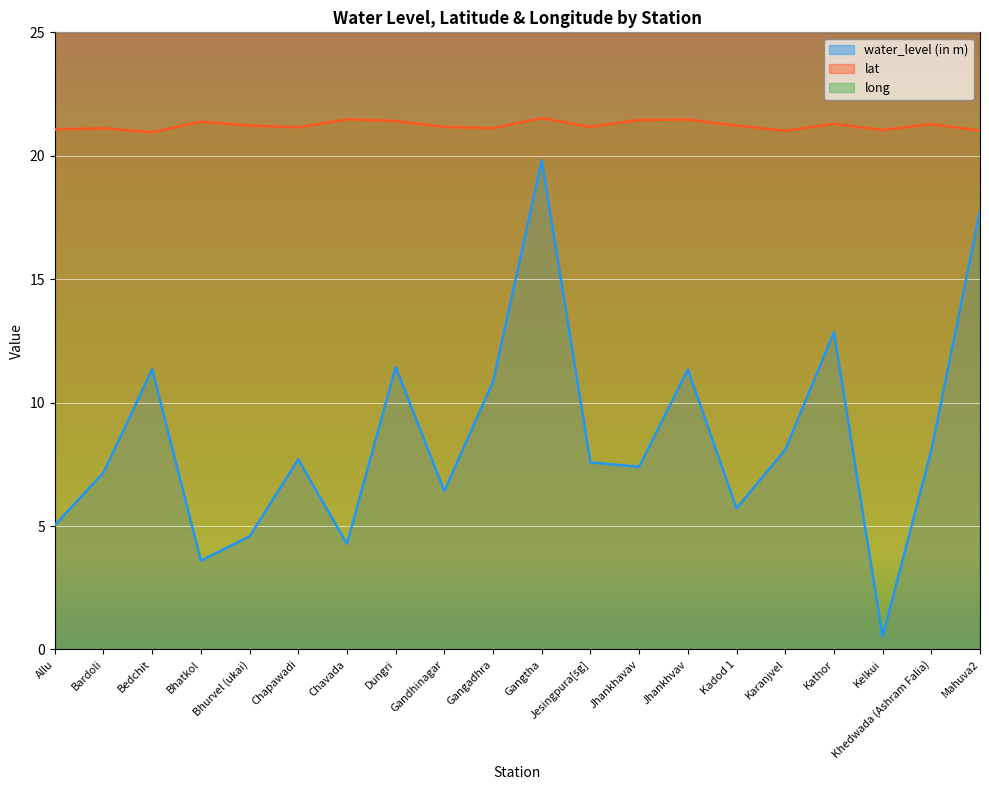

What is the minimum value for water_level (in m)?

0.5